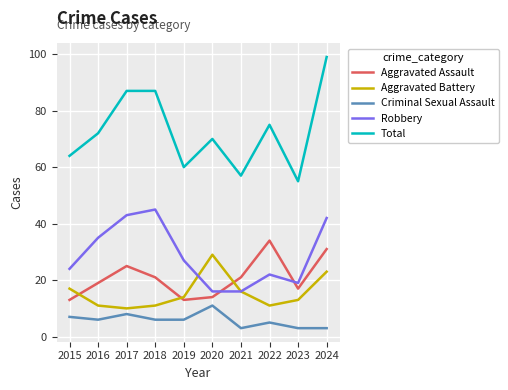

At how many categories does at least one series exceed 27?

10